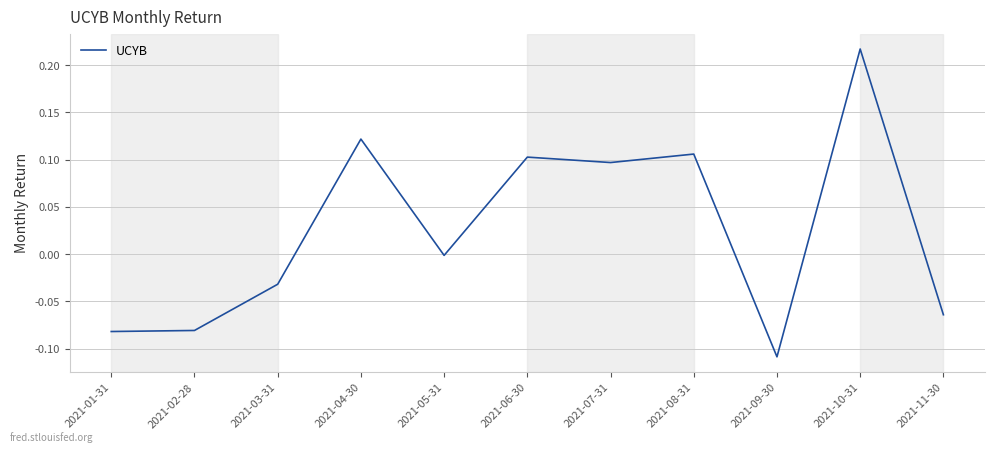

What is the sum of all values?

0.3